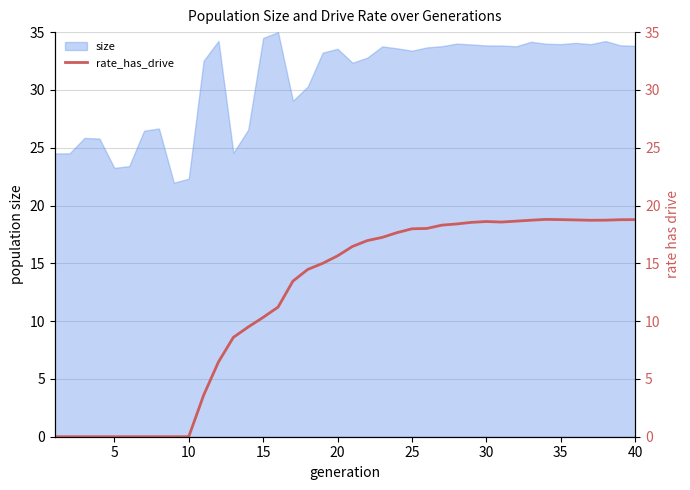

The size series shows 9.3 at 5. True or false?

False